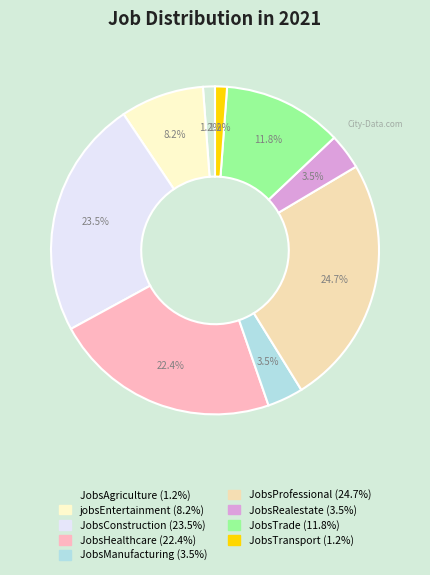

How many segments does this pie chart have?

9